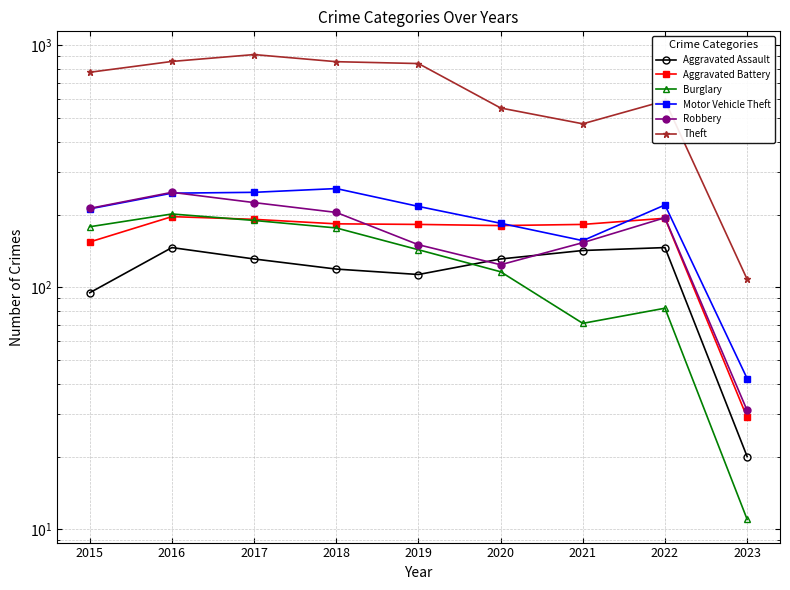

In Motor Vehicle Theft, how many points are higher than both neighbors (excluding endpoints)?

2